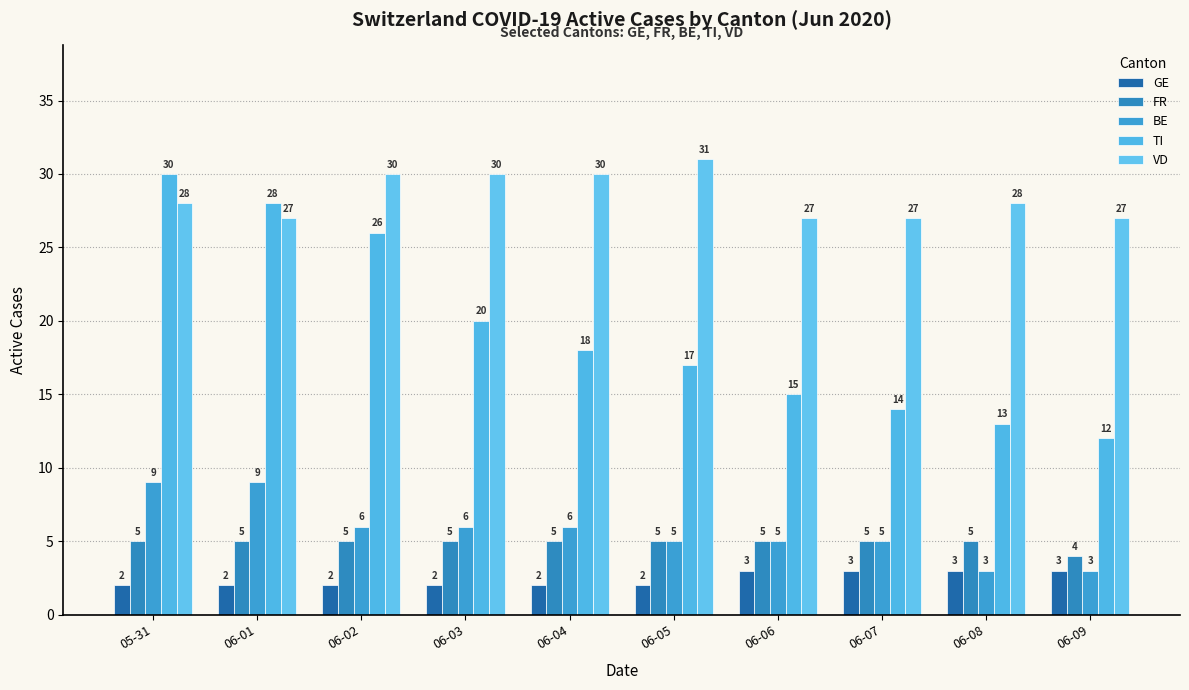

What is the value of the BE bar at the 5th from the left?

6